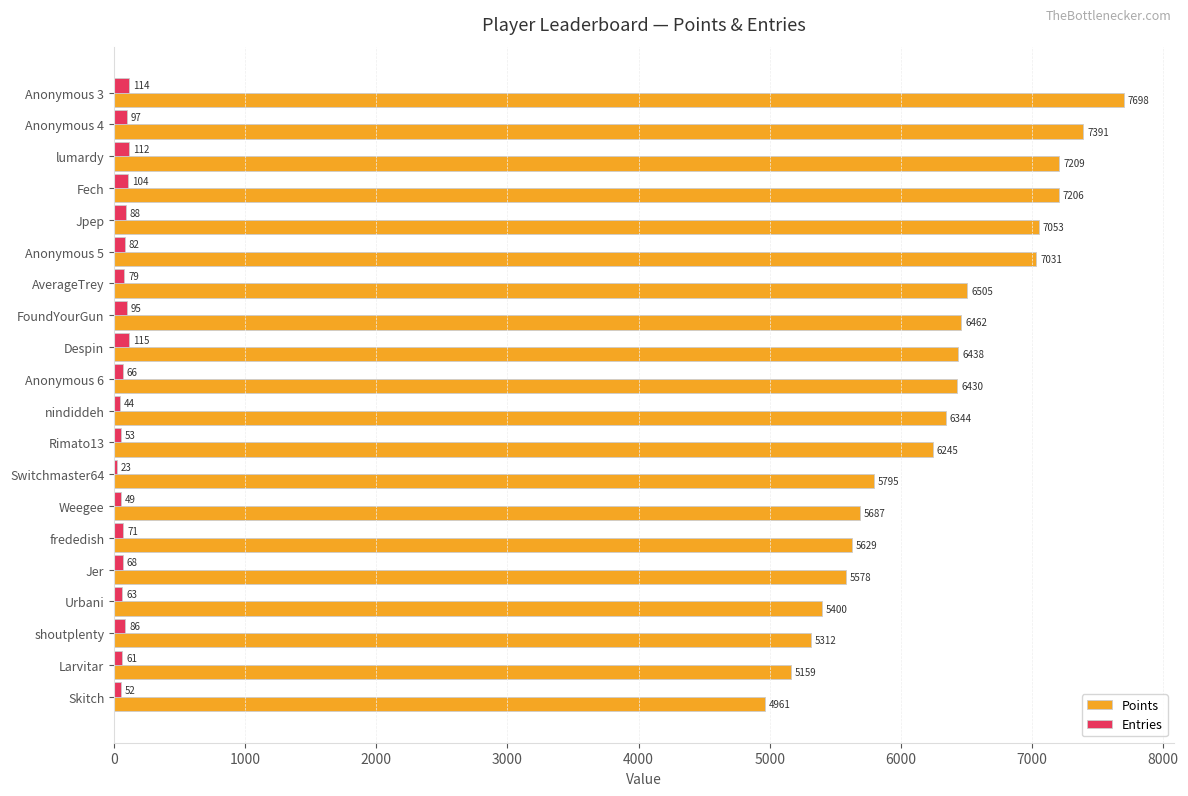

Is the value of Entries at frededish greater than the value of Points at Anonymous 6?

No